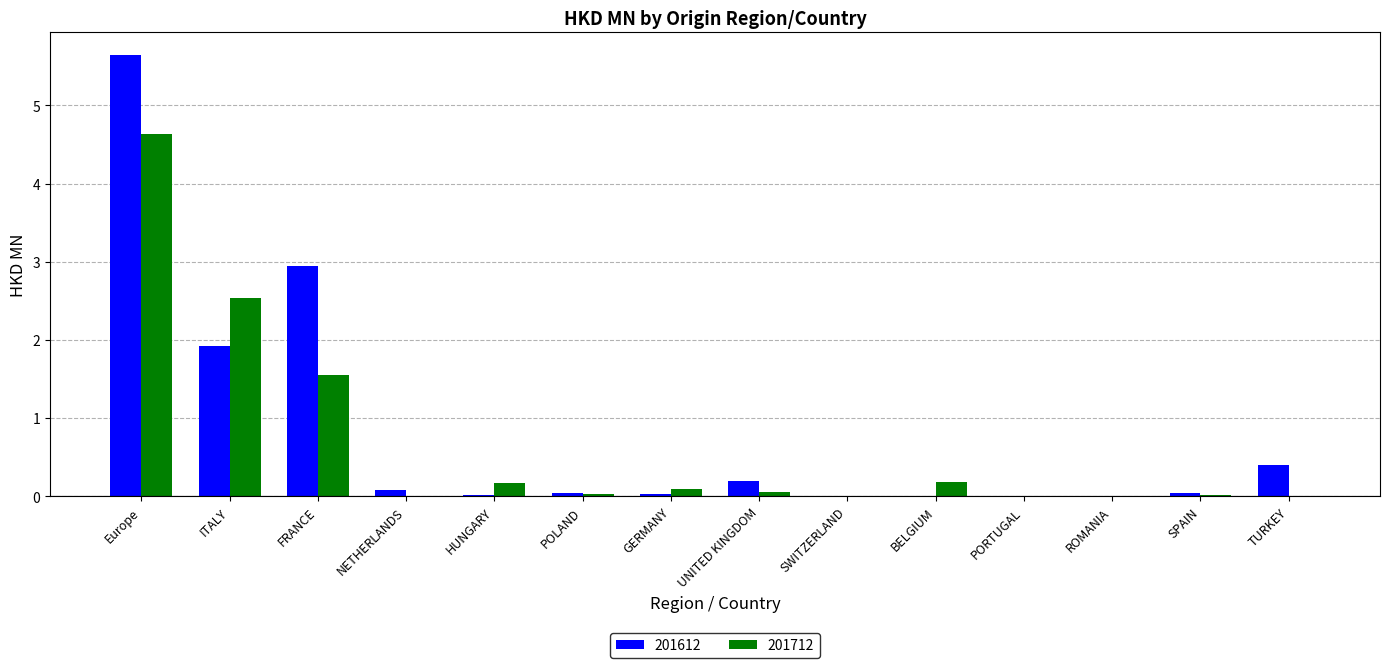

Does the chart contain stacked bars?

No